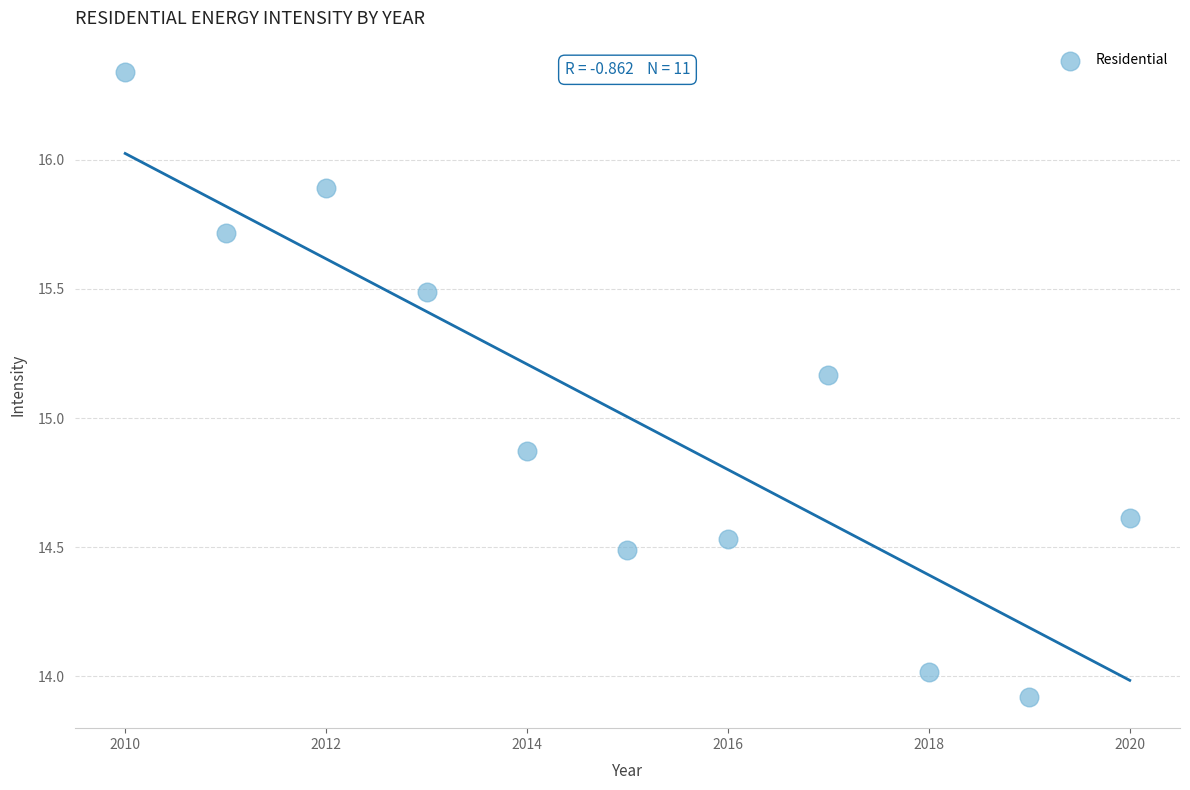

What Y value in the scatter plot is closest to 15?

14.9